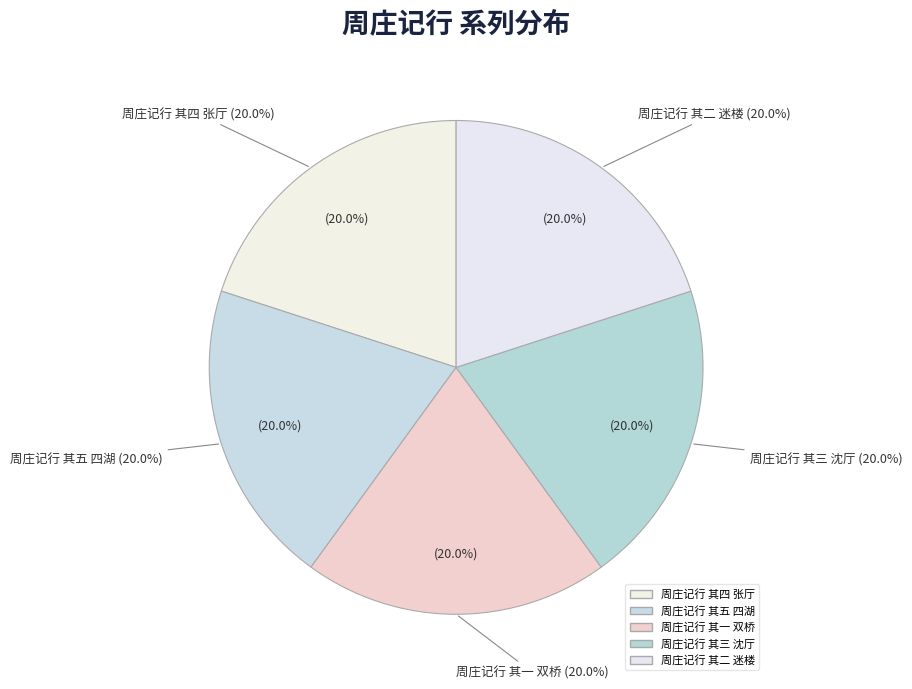

Which category has the biggest portion of the pie?

周庄记行 其五 四湖